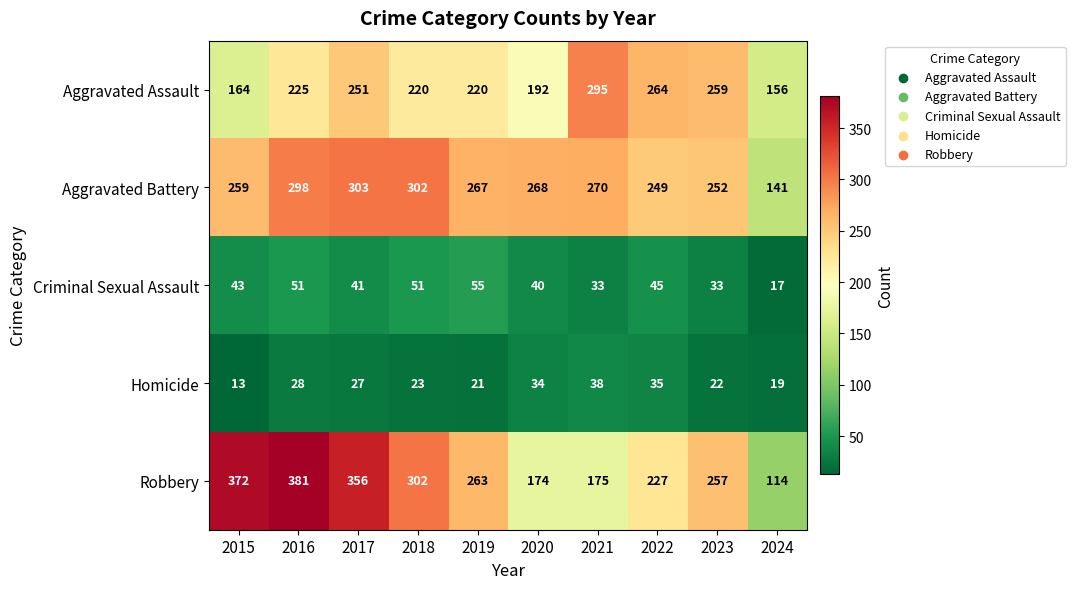

Read the Aggravated Assault value at 2019, to the nearest 5.

220